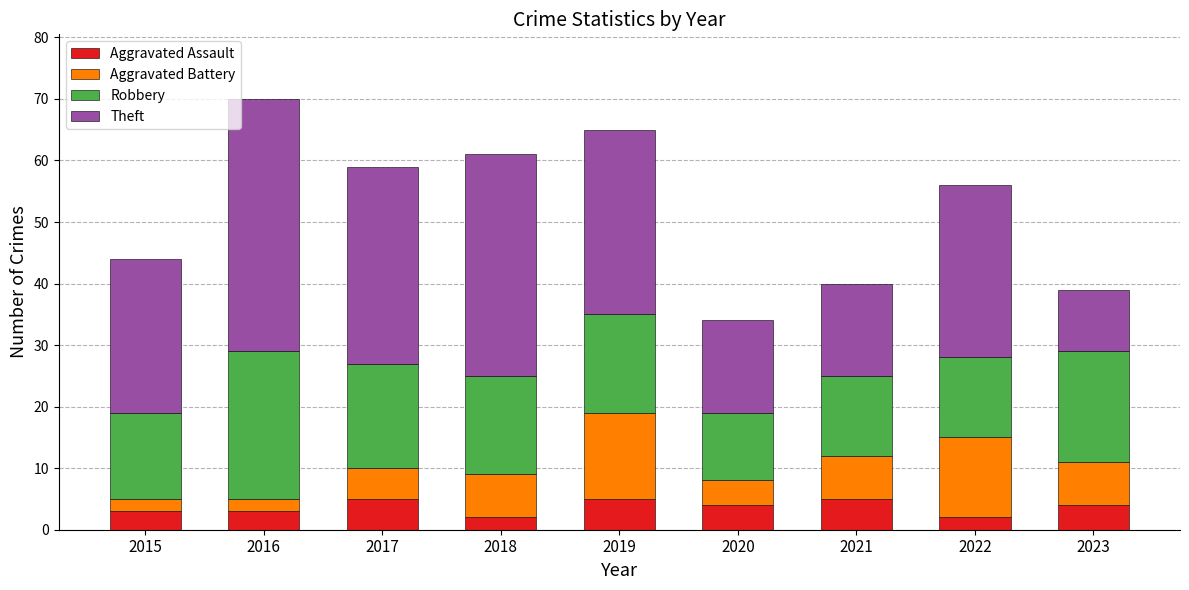

What are all the series names shown in the legend?

Aggravated Assault, Aggravated Battery, Robbery, Theft